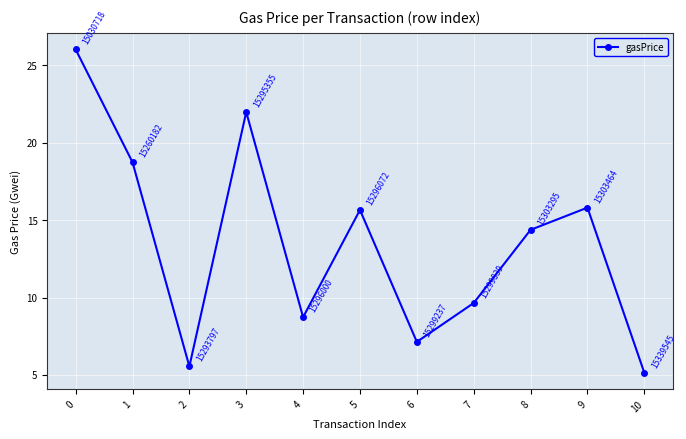

Which category has the lowest value across all series?

10